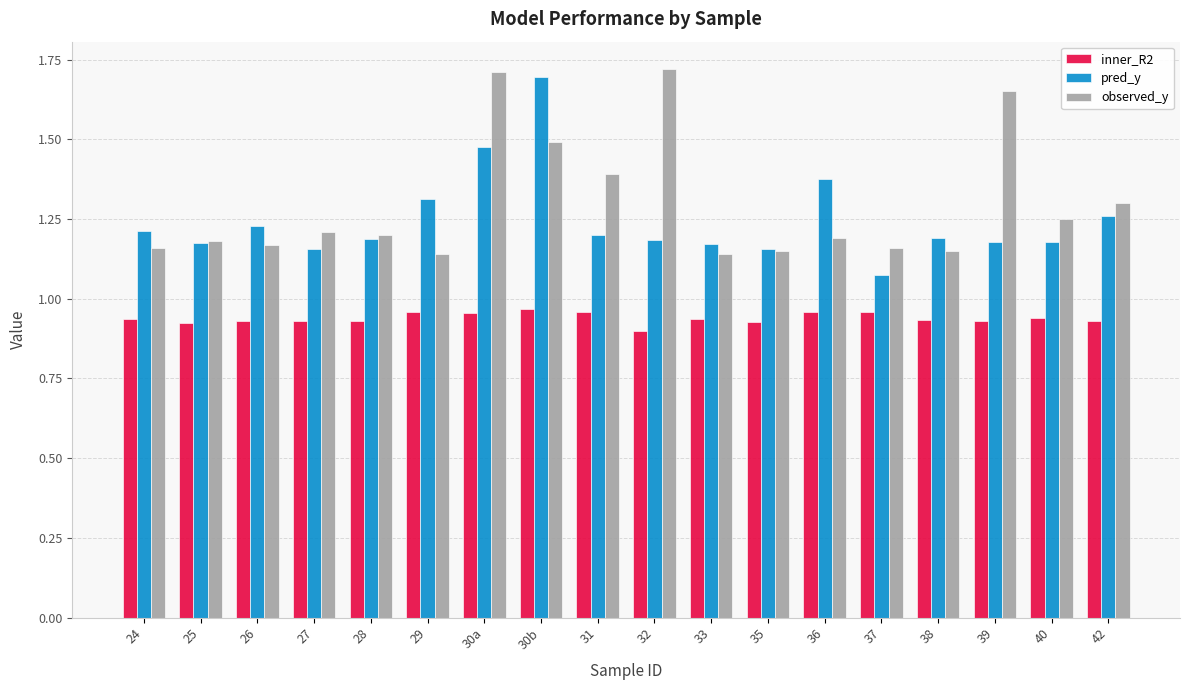

True or false: pred_y has a value of 1.2 at 25.

True